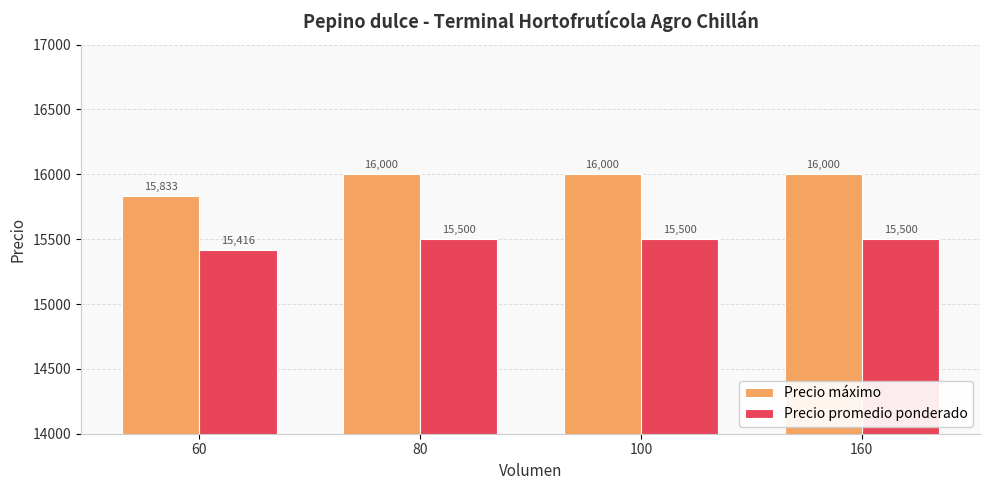

Which label corresponds to the smallest value in the chart?

60